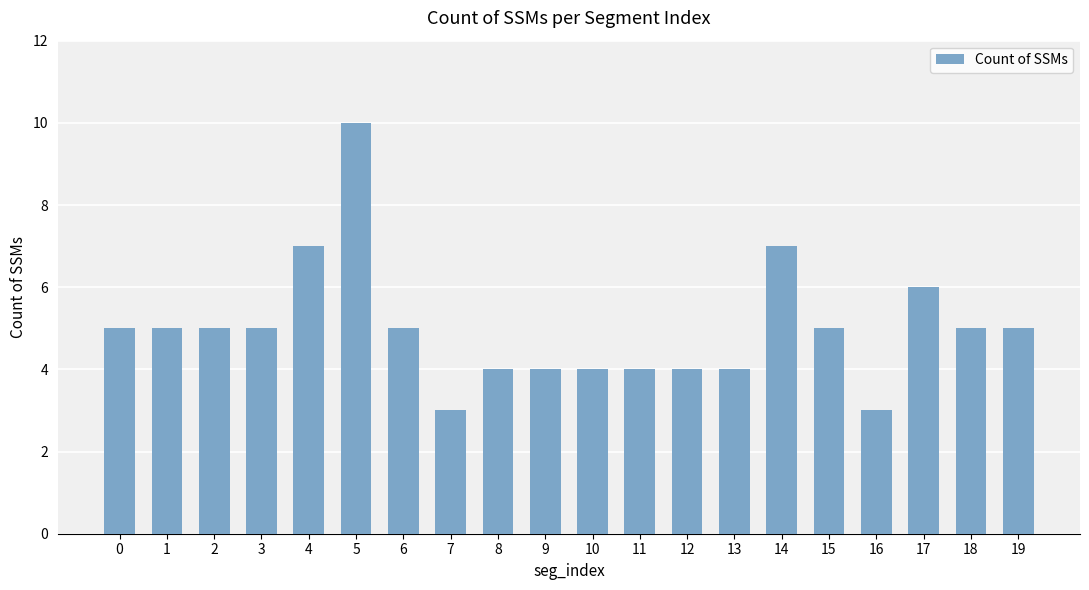

Count the number of data series in this chart.

1